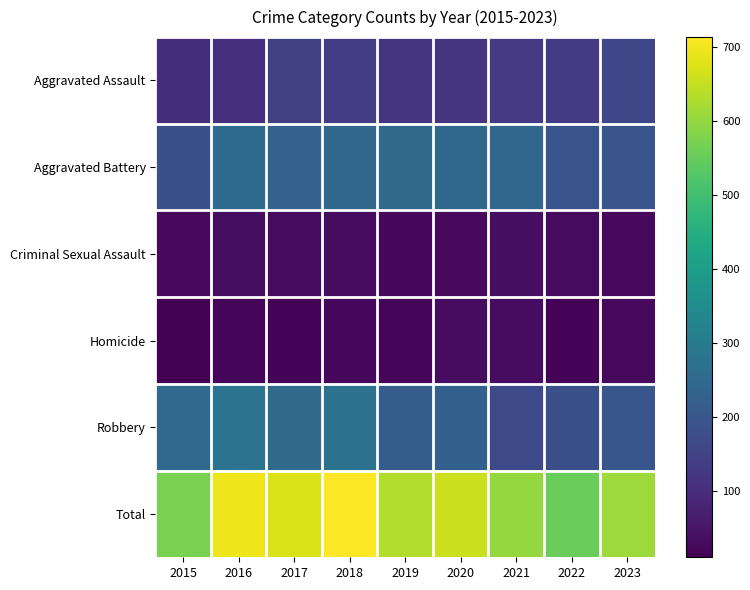

What is the minimum value shown in the chart?

10